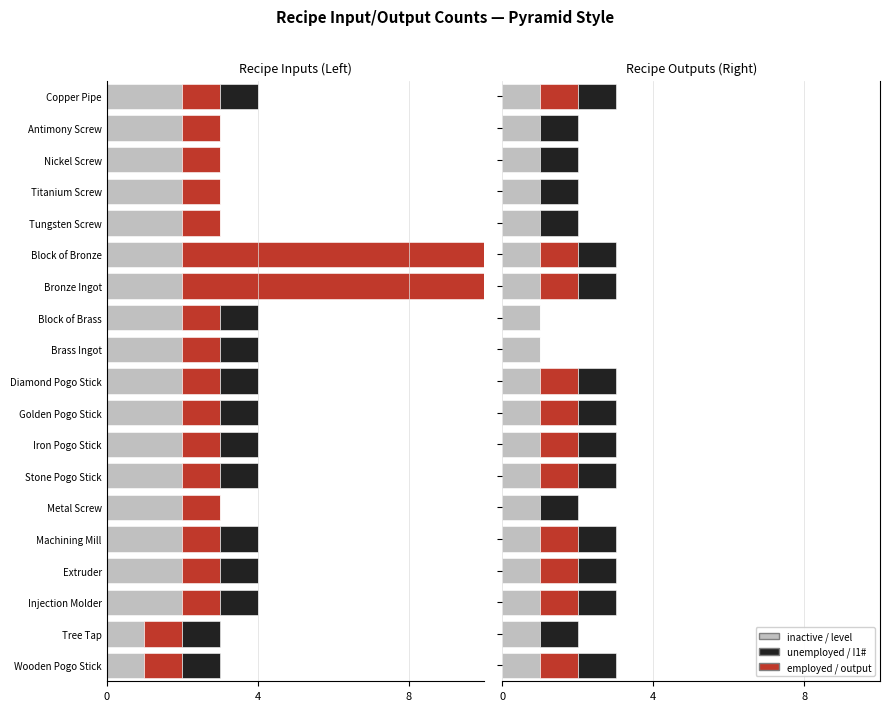

What is the difference between the maximum and minimum values in the I4# series?

1.0